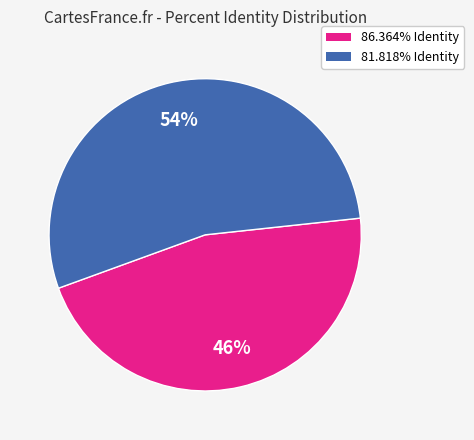

What is the ratio of the value at 86.364% Identity to the value at 81.818% Identity?

0.9